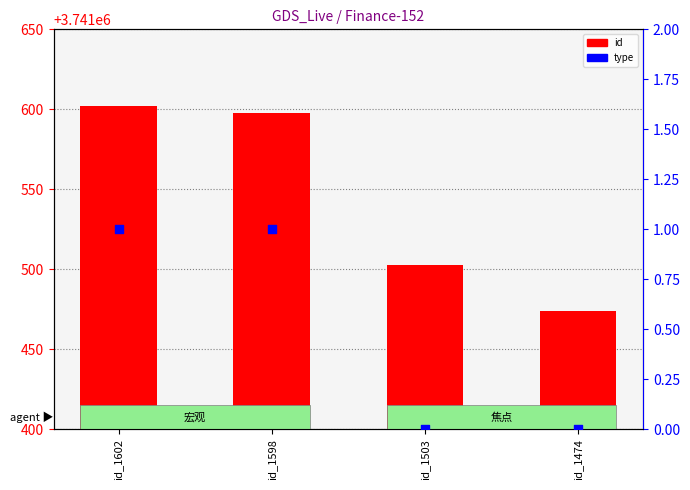

Which series has the largest Y range (max minus min)?

id